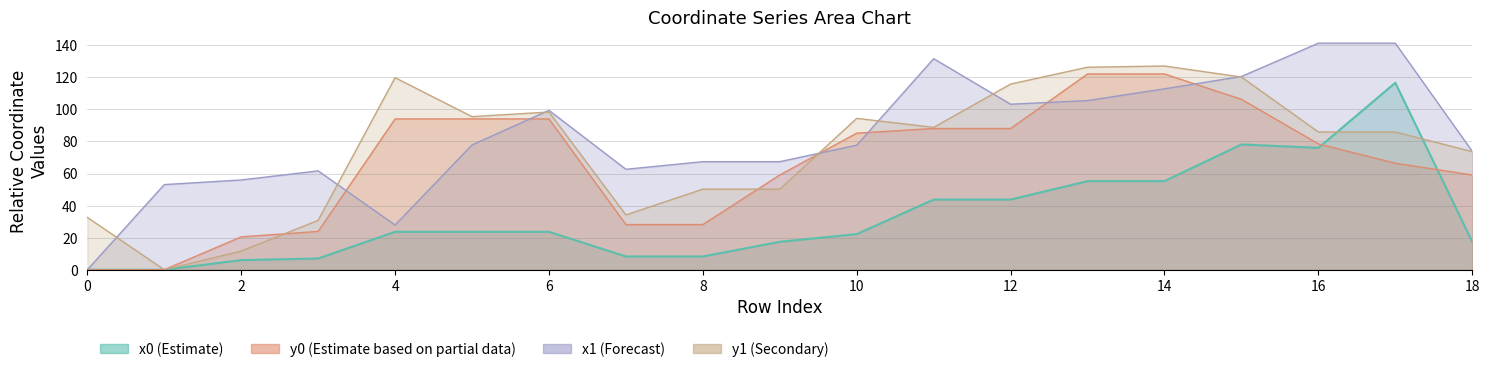

What is the difference between the highest and lowest values at 15?

42.4